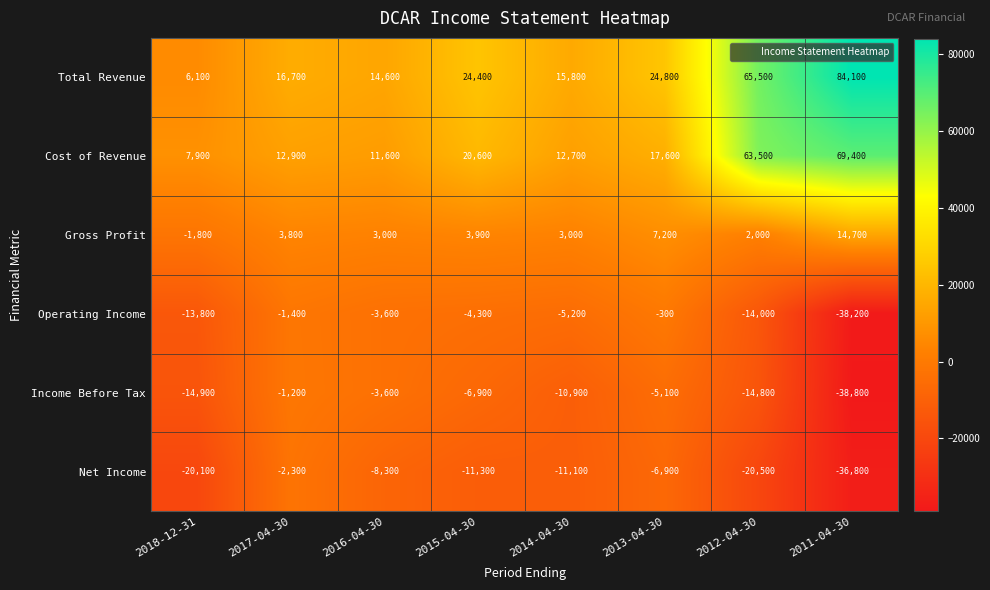

How many values in the Net Income series exceed -11100?

3